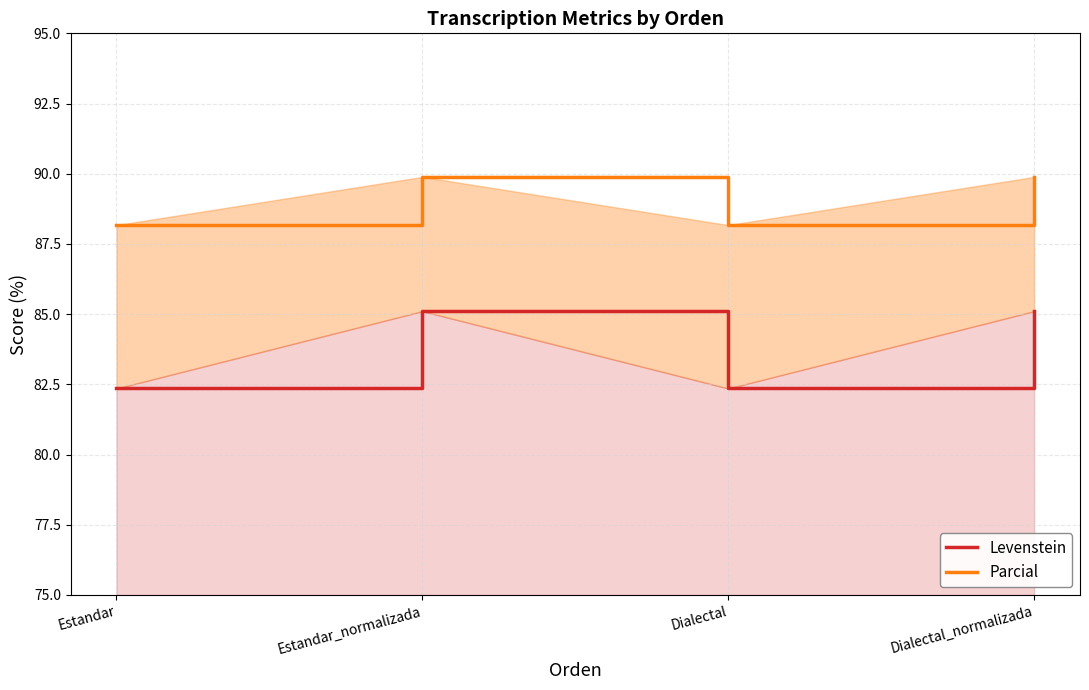

Which has a higher value, Estandar_normalizada or Dialectal?

Estandar_normalizada